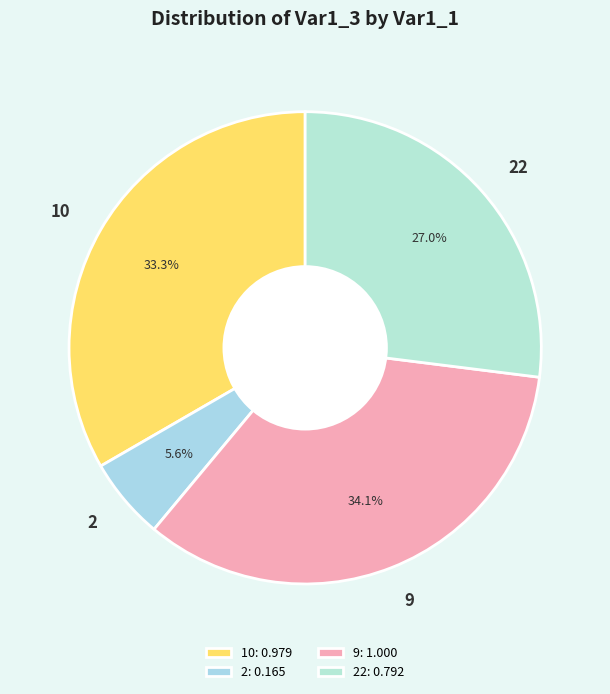

Which slice is the smallest?

2